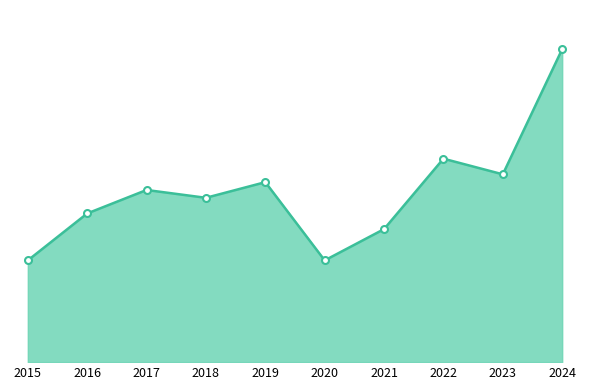

Where is the first local maximum?

2017